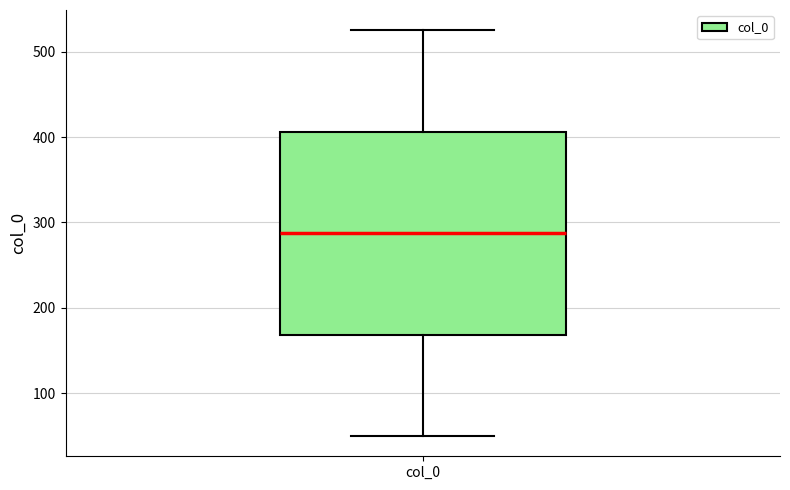

Read this box plot against the y-axis: the position of the median line, the range covered by the box, and the ends of both whiskers. The values are not printed on the chart, so give them approximately, as read against the axis.

median 290, box 170 to 410, whiskers 50 to 530